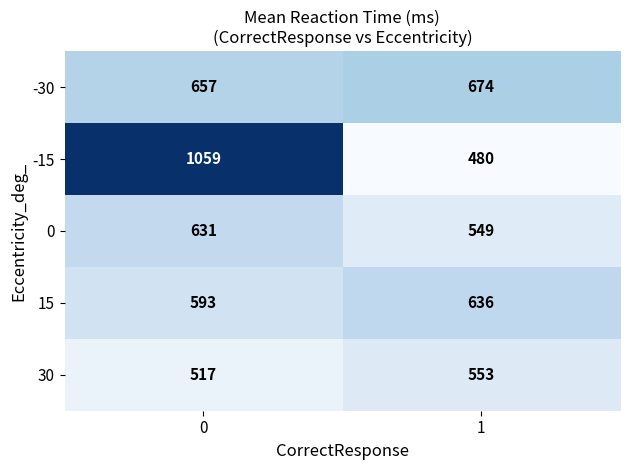

Rank the categories by -15 value from highest to lowest.

0, 1